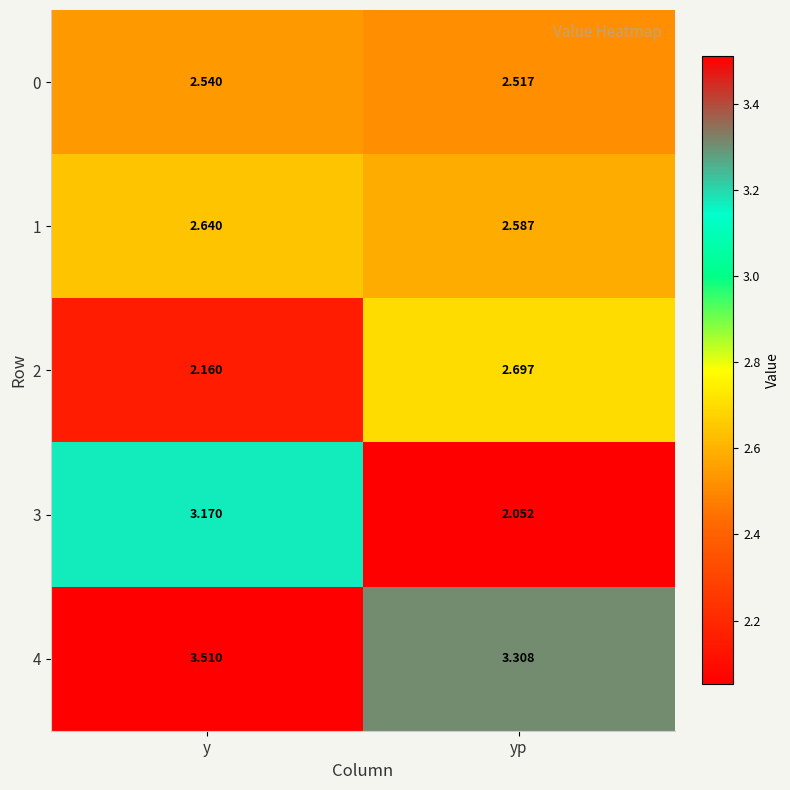

At which label is 4 closest to 3?

yp